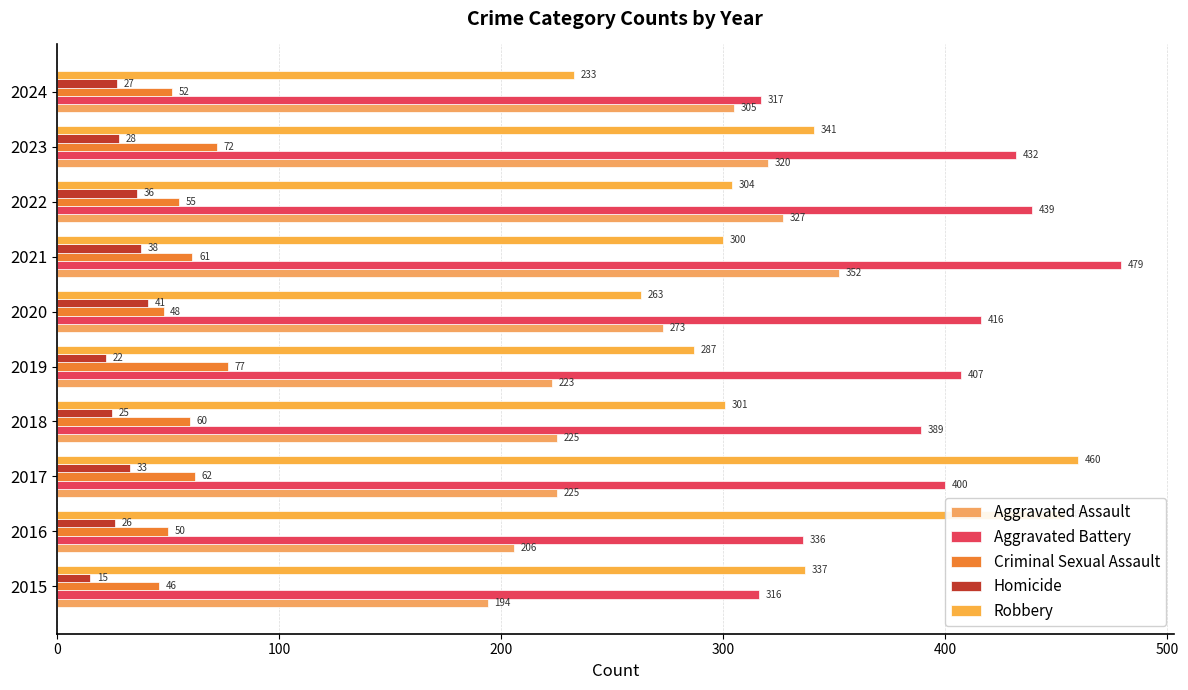

How many data points does each series have?

10